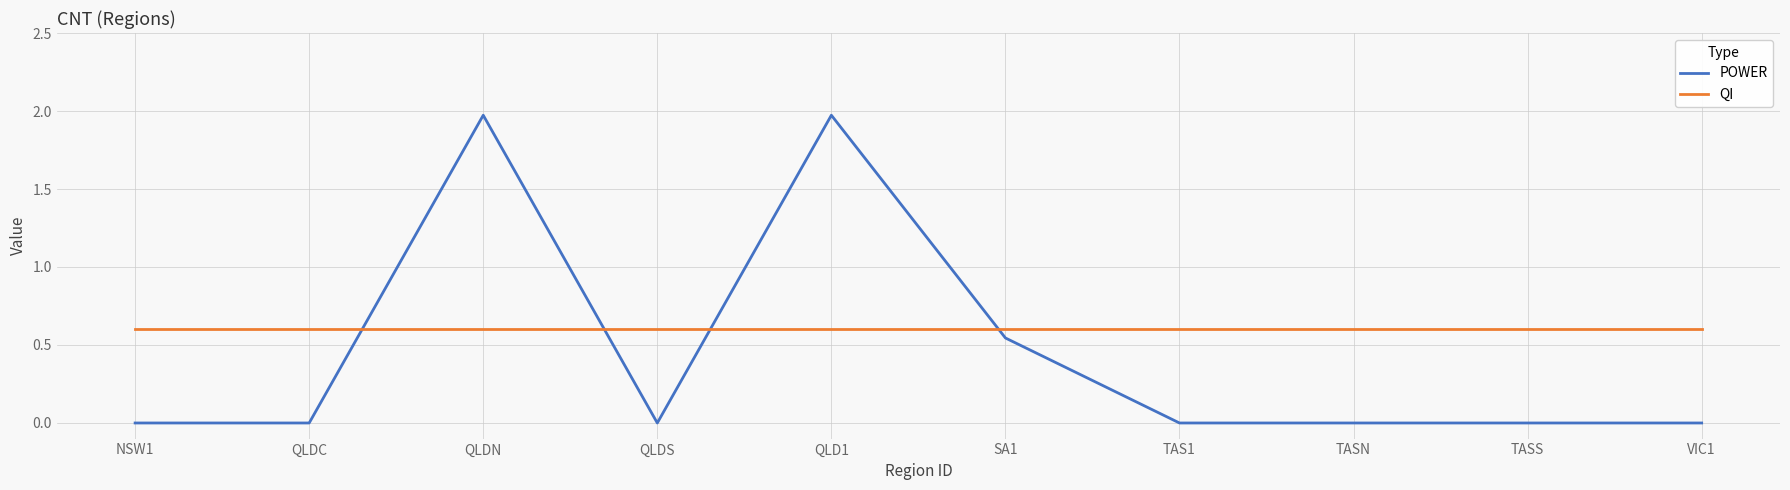

Between which two adjacent categories do QI and POWER first intersect?

QLDC and QLDN